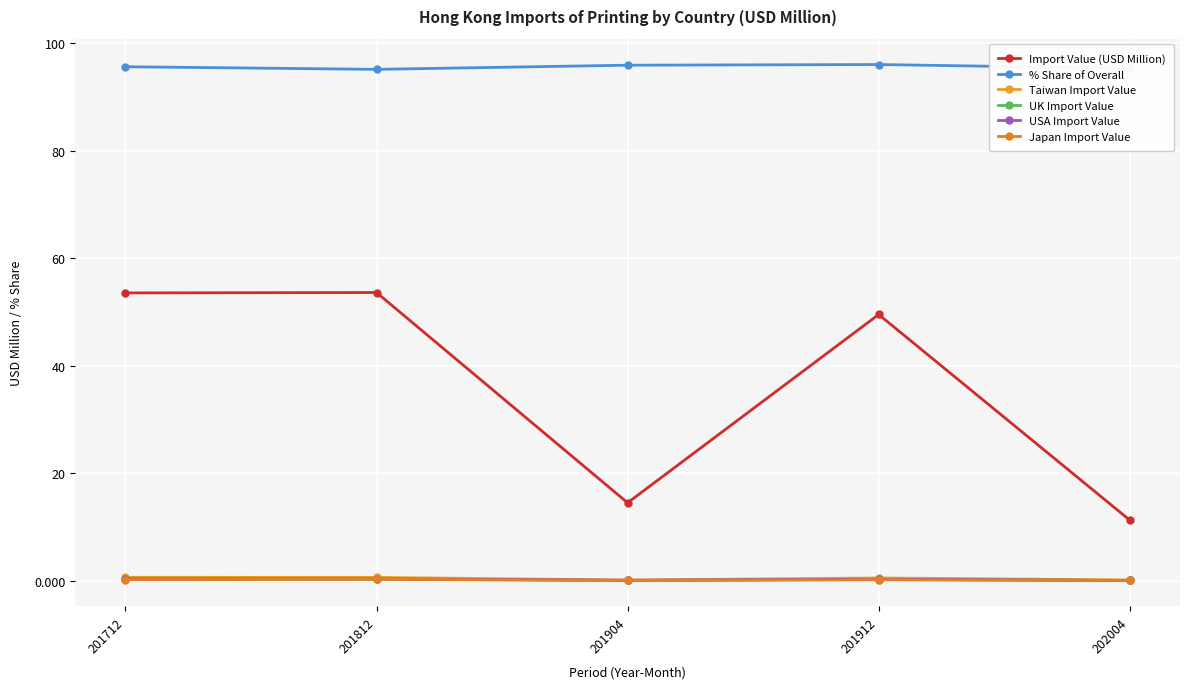

Is it true that USA Import Value equals 0.2 at 201912?

False